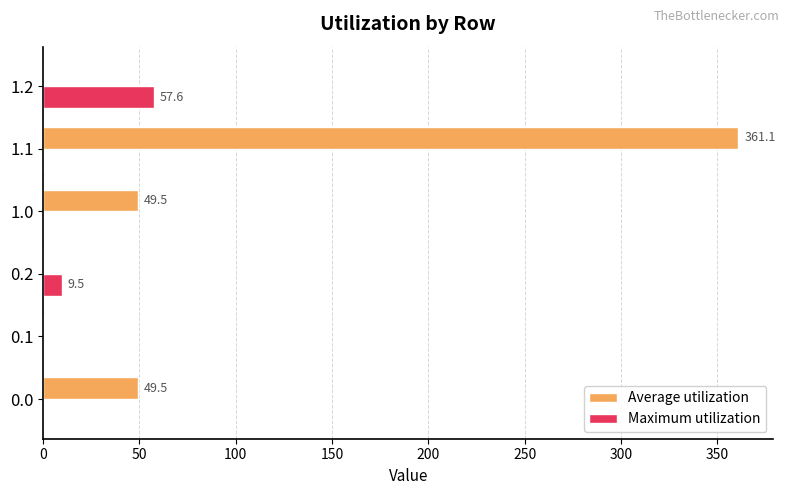

What is the maximum value shown in the chart?

361.1